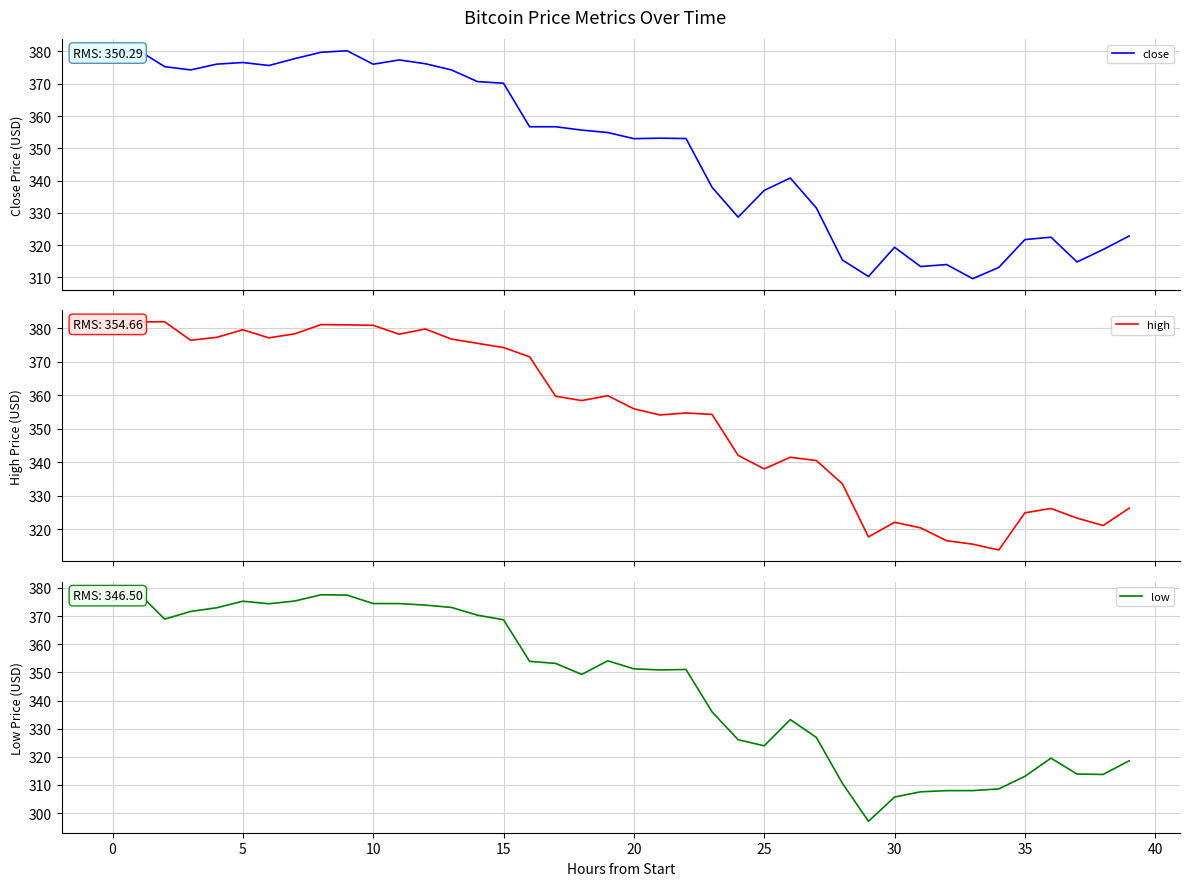

What is the approximate value of close at 15?

370.1